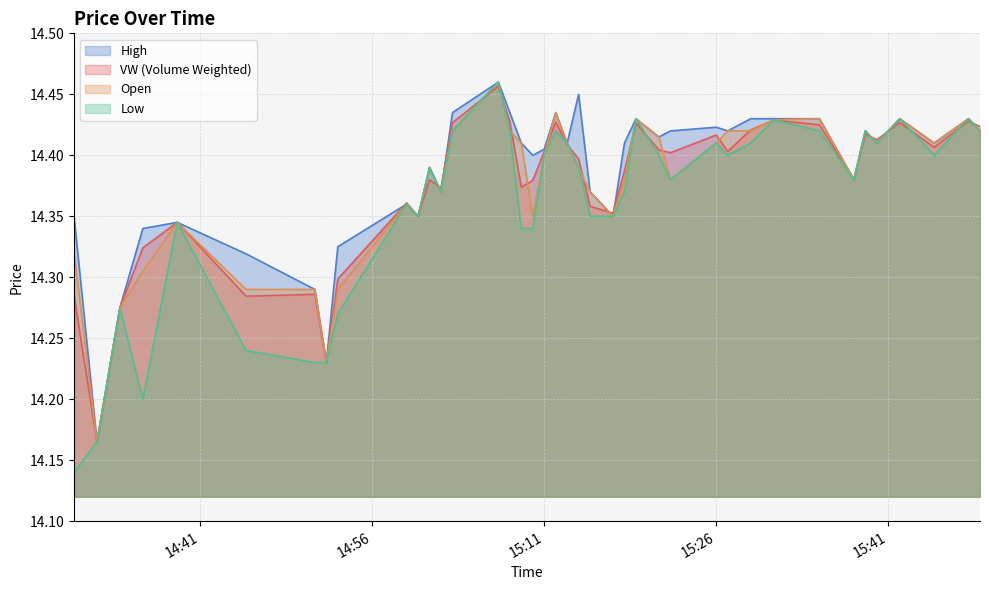

What is the value of the o point at the 4th from the left?

14.3